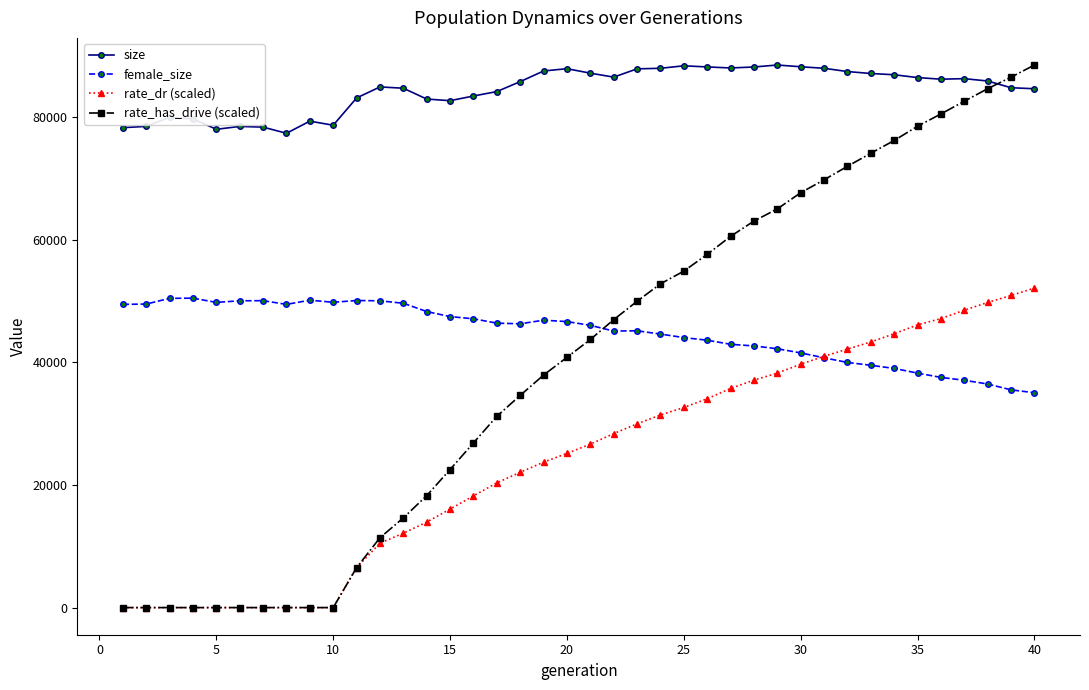

What is the maximum value shown in the chart?

88477.0